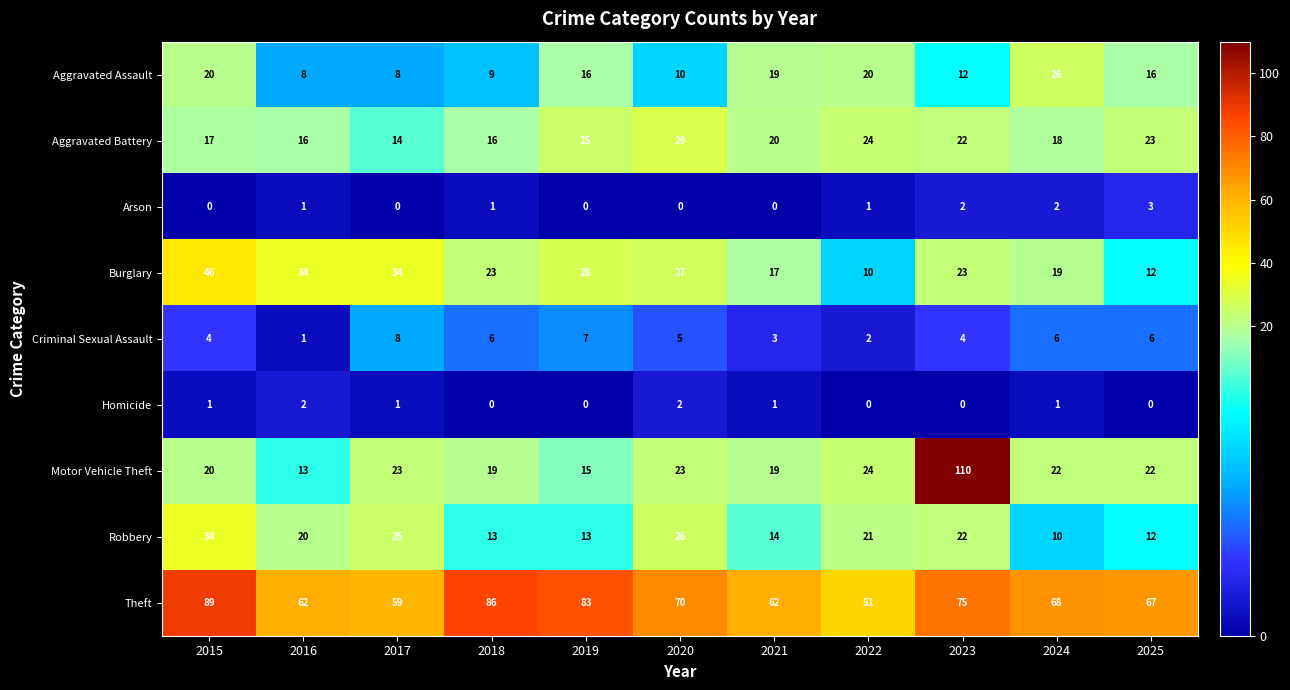

Between 2017 and 2021, which series saw the biggest shift?

Burglary